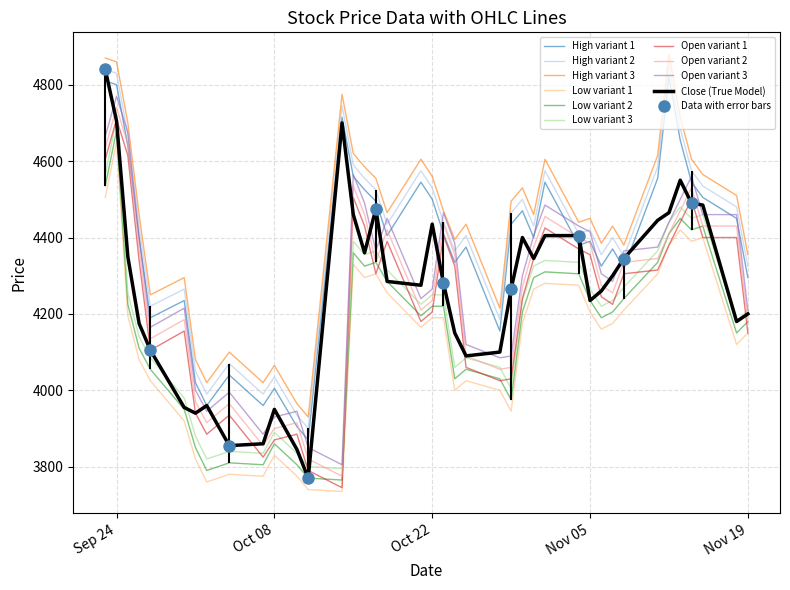

Reading right to left, what are all the values shown in this chart?

Close: 4200	4180	4485	4490	4550	4465	4445	4345	4300	4260	4235	4405	4405	4345	4400	4265	4100	4090	4150	4280	4435	4275	4285	4475	4360	4460	4700	3770	3845	3950	3860	3855	3960	3940	3955	4105	4175	4350	4705	4840
Open: 4150	4400	4400	4500	4440	4380	4315	4305	4225	4245	4355	4370	4425	4345	4240	4030	4025	4060	4325	4405	4205	4180	4390	4305	4430	4505	3745	3790	3885	3870	3825	3935	3885	3940	4155	4105	4340	4615	4710	4605
High: 4295	4450	4505	4545	4655	4820	4555	4320	4370	4325	4390	4380	4545	4400	4470	4435	4155	4375	4335	4410	4500	4545	4405	4495	4525	4560	4715	3870	3905	4005	3960	4040	3960	4020	4235	4190	4400	4640	4800	4810
Low: 4150	4120	4400	4390	4420	4380	4305	4210	4175	4160	4205	4275	4280	4265	4175	3945	4000	4025	4000	4190	4190	4165	4255	4305	4295	4330	3735	3740	3775	3830	3775	3780	3760	3820	3920	4025	4080	4195	4650	4505